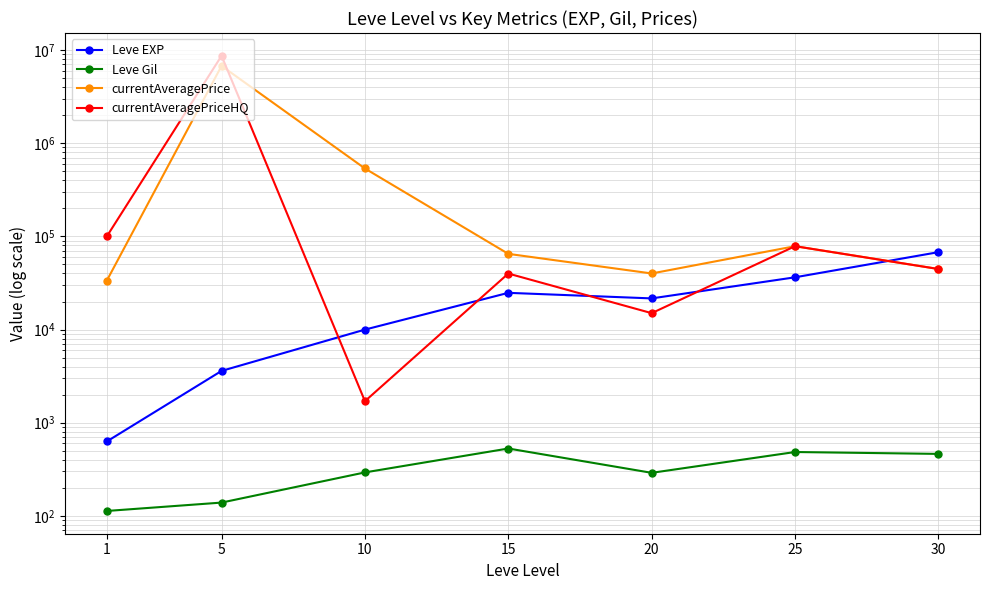

At how many categories does at least one series exceed 2198742?

1